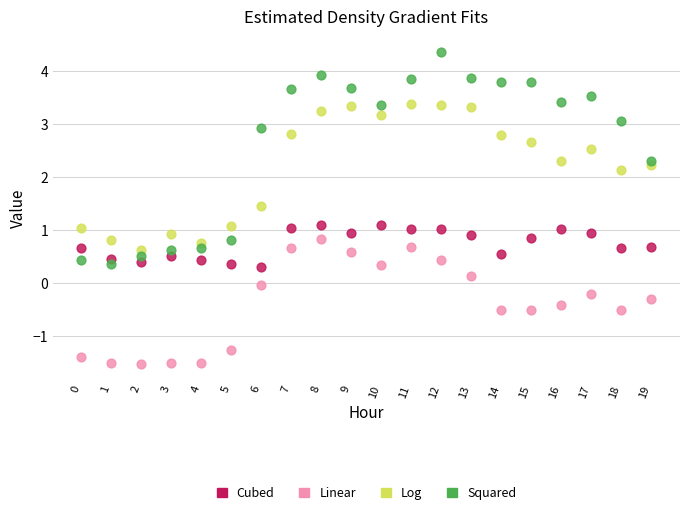

Across all data points, what is the range of Y values (max minus min)?

5.9